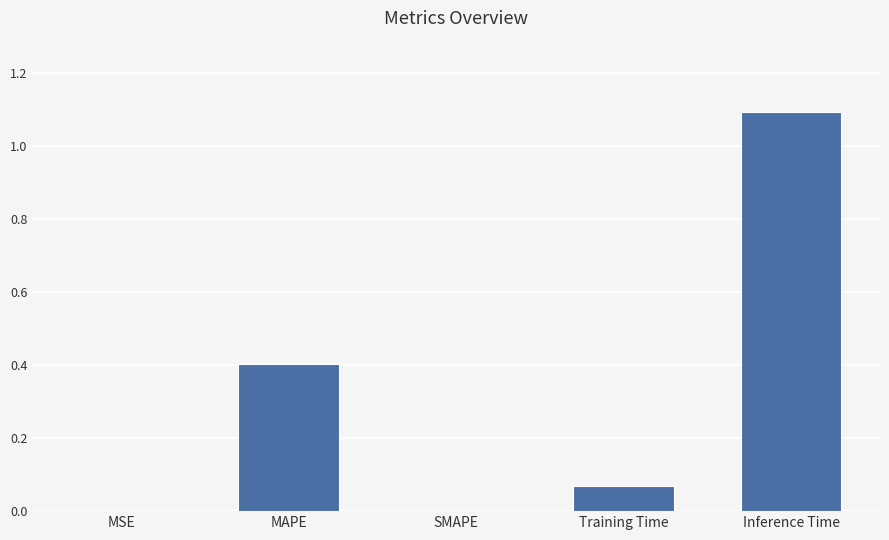

Between Inference Time and MAPE, which is larger?

Inference Time